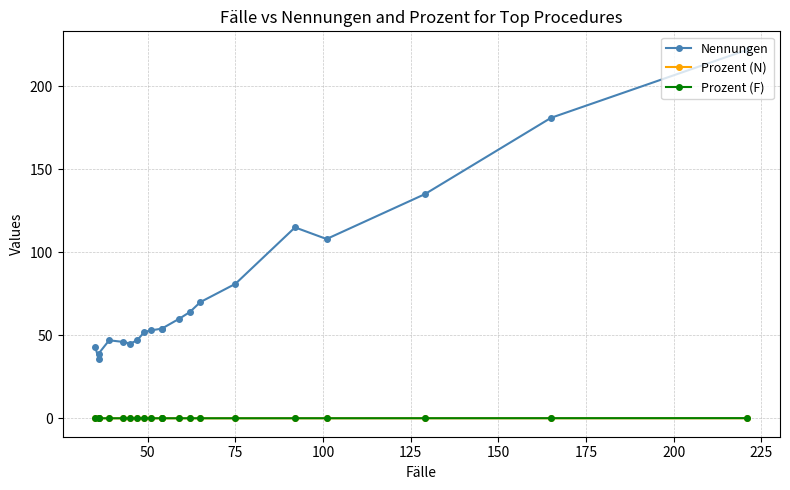

What is the difference between the second highest and minimum values in the Prozent (F) series?

0.1